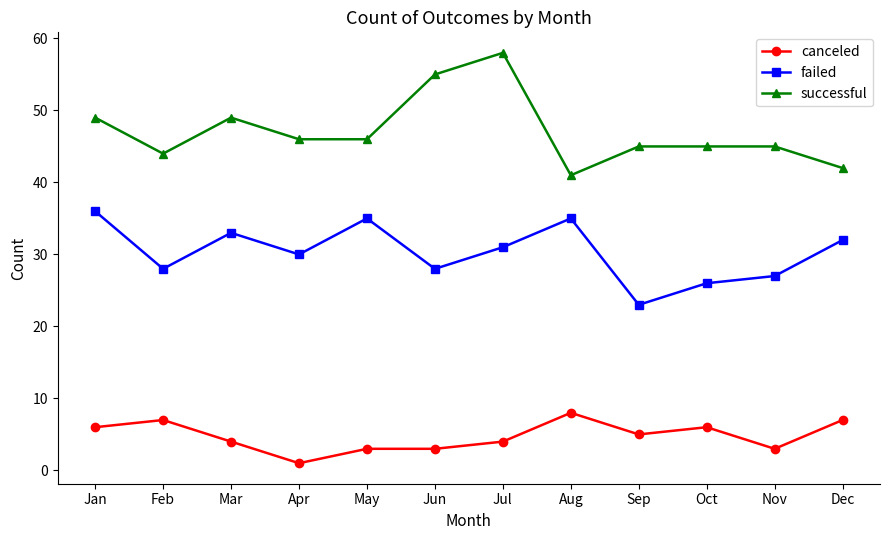

How many distinct data groups are displayed?

3